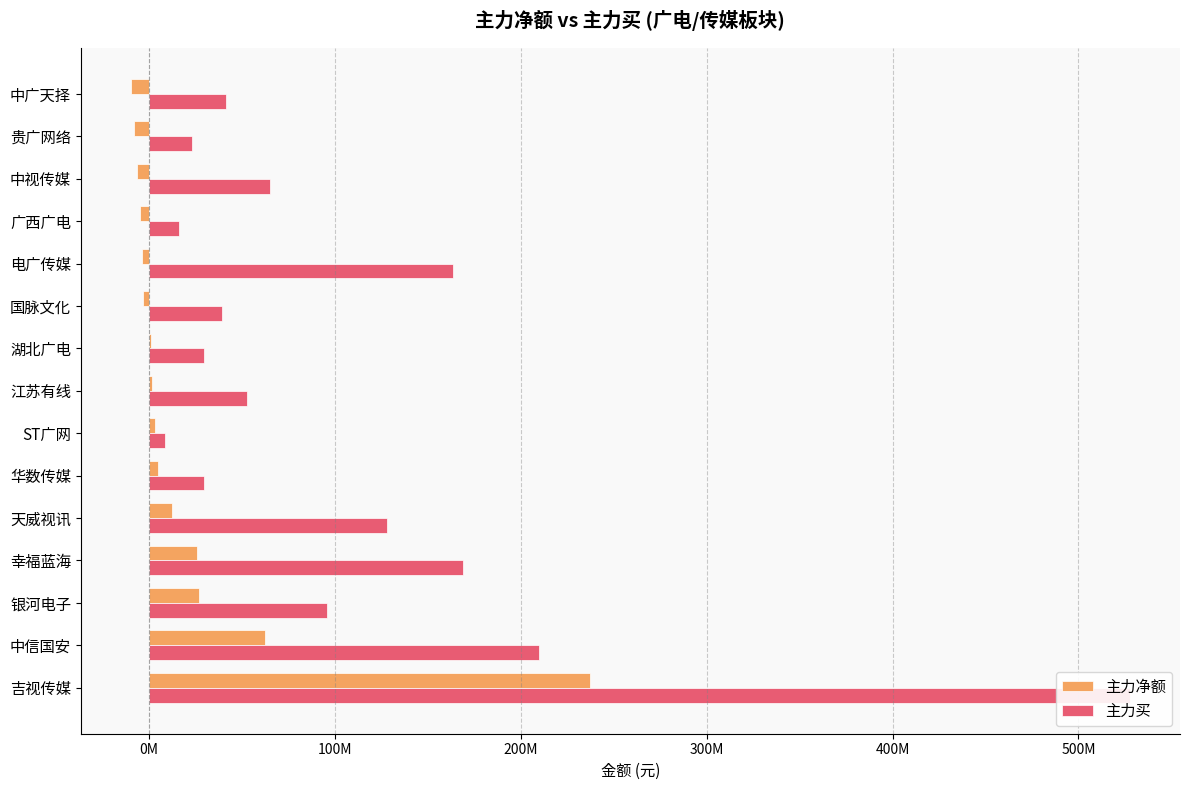

How many groups of bars are there?

15